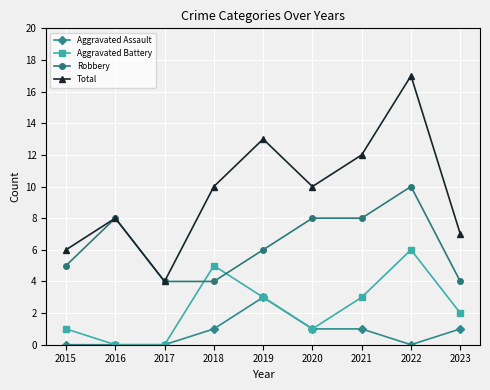

What is the minimum value for Total?

4